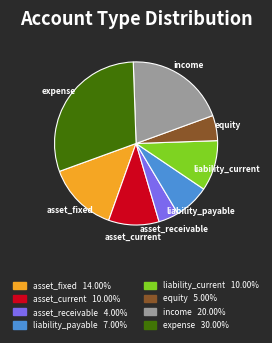

What is the ratio of the value at asset_fixed to the value at liability_payable?

2.0